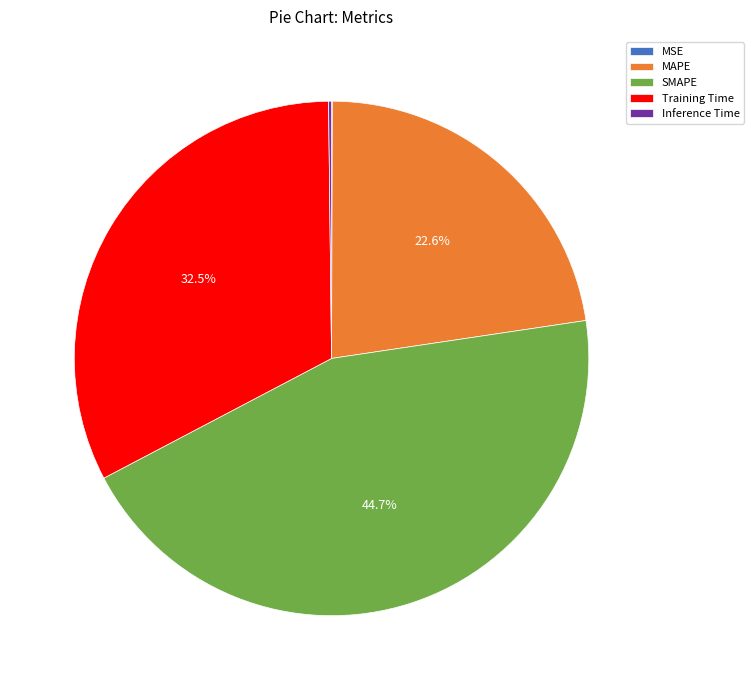

Which slice is the largest?

SMAPE